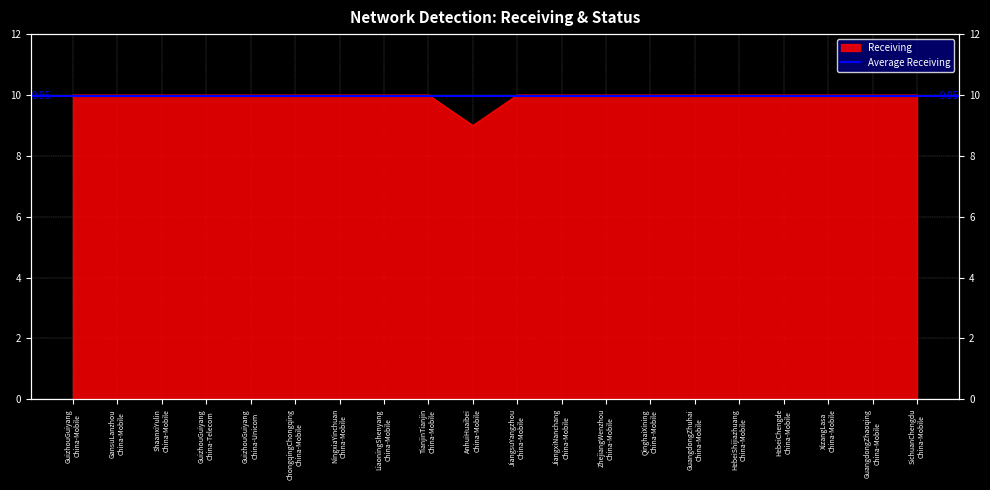

Reading left to right, what are all the values shown in this chart?

10	10	10	10	10	10	10	10	10	9	10	10	10	10	10	10	10	10	10	10